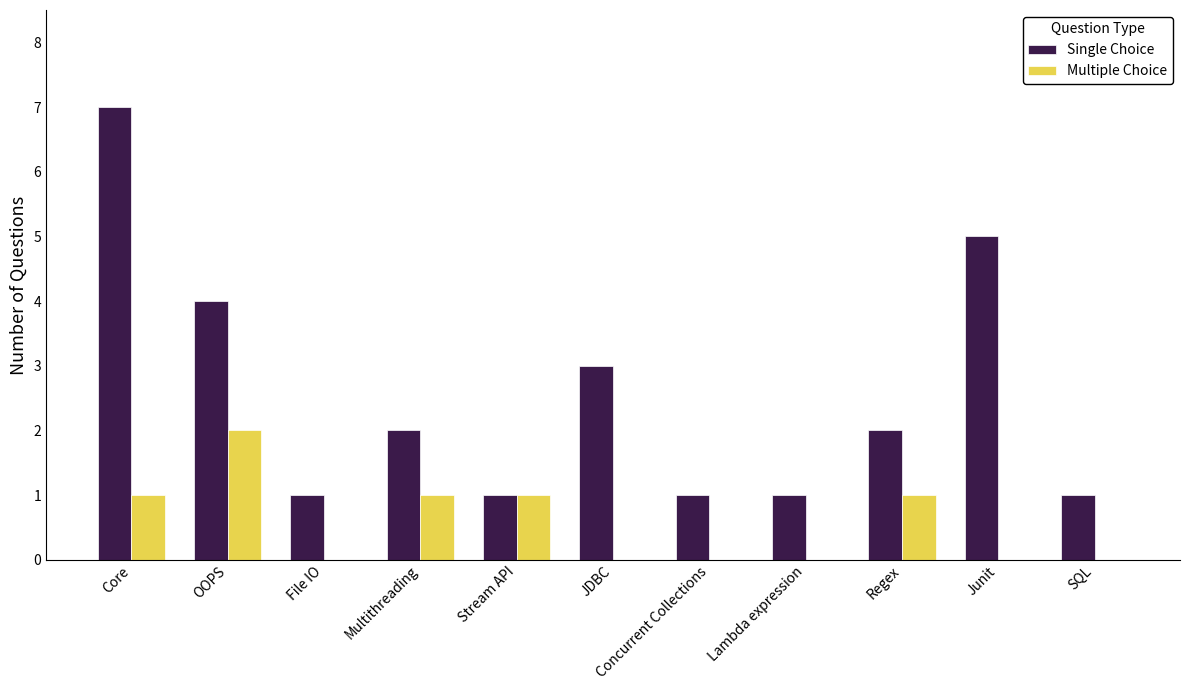

How many groups of bars are there?

11